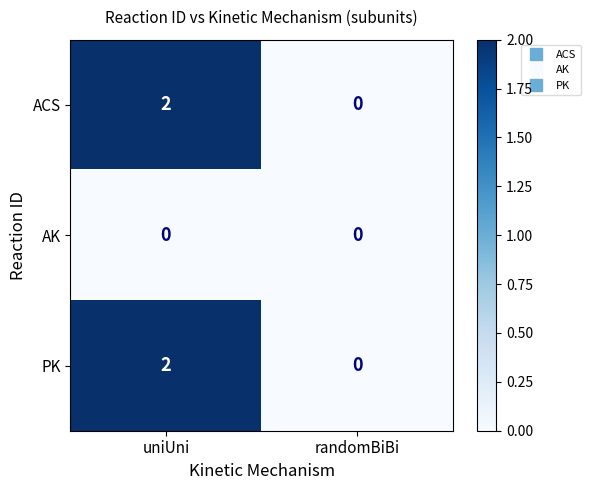

Is it true that AK equals 0 at randomBiBi?

True